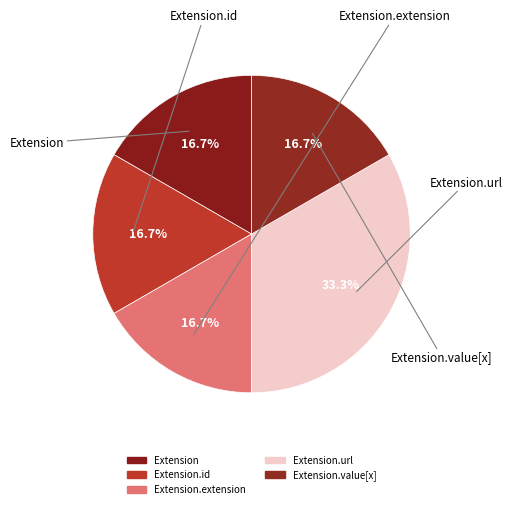

What is the smallest slice in the pie chart?

Extension